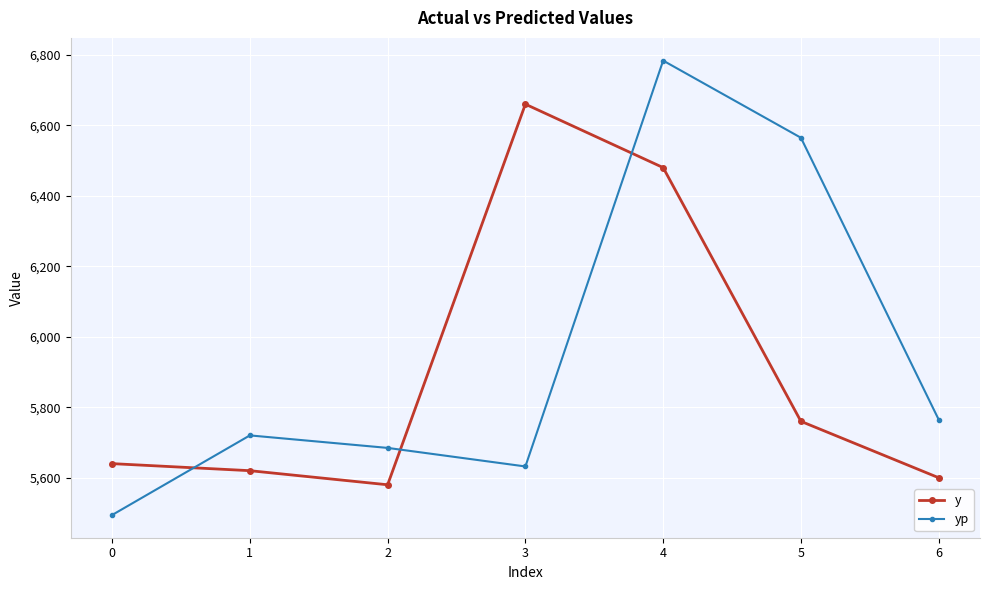

Count the number of data series in this chart.

2